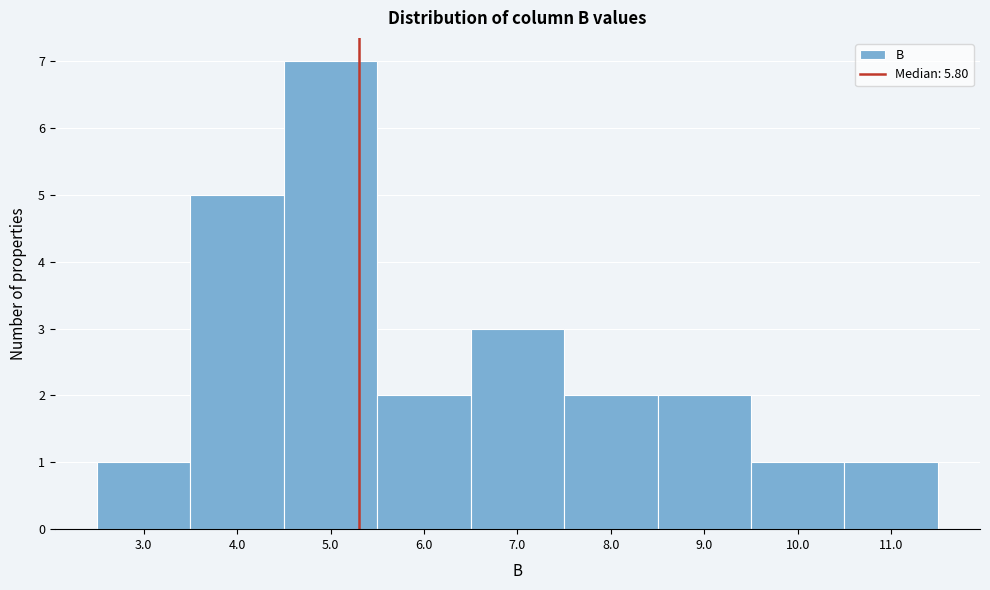

Reading left to right, extract all data points from this chart.

1	5	7	2	3	2	2	1	1